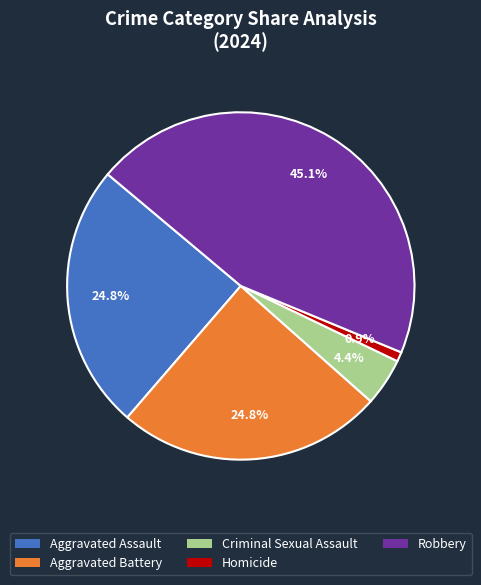

Count the number of slices in the pie.

5